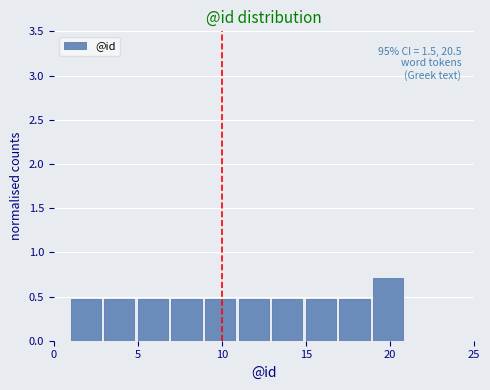

Which range on the x-axis has the tallest bar?

19 to 21